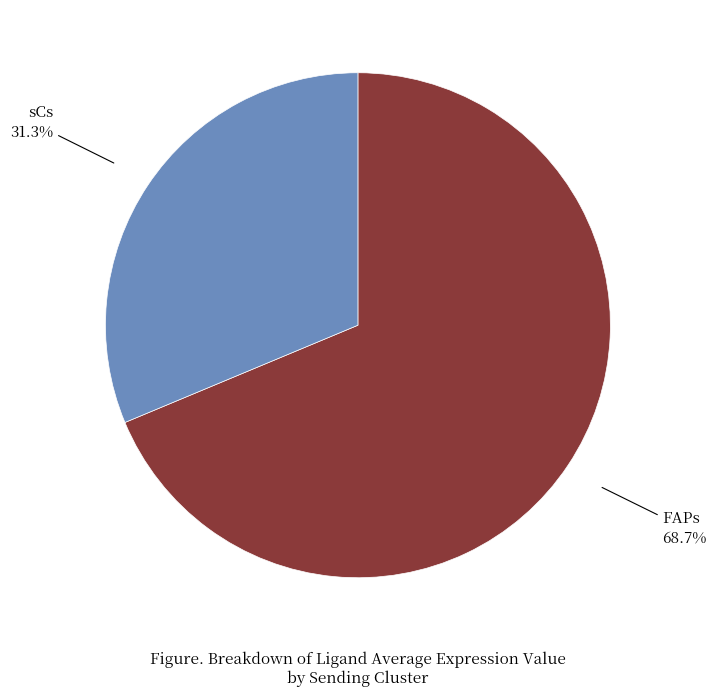

Is there a majority slice in this chart?

Yes